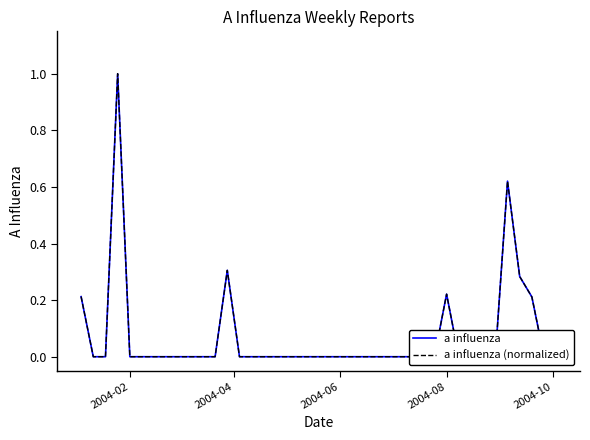

Which label corresponds to the smallest value in the chart?

2004-04